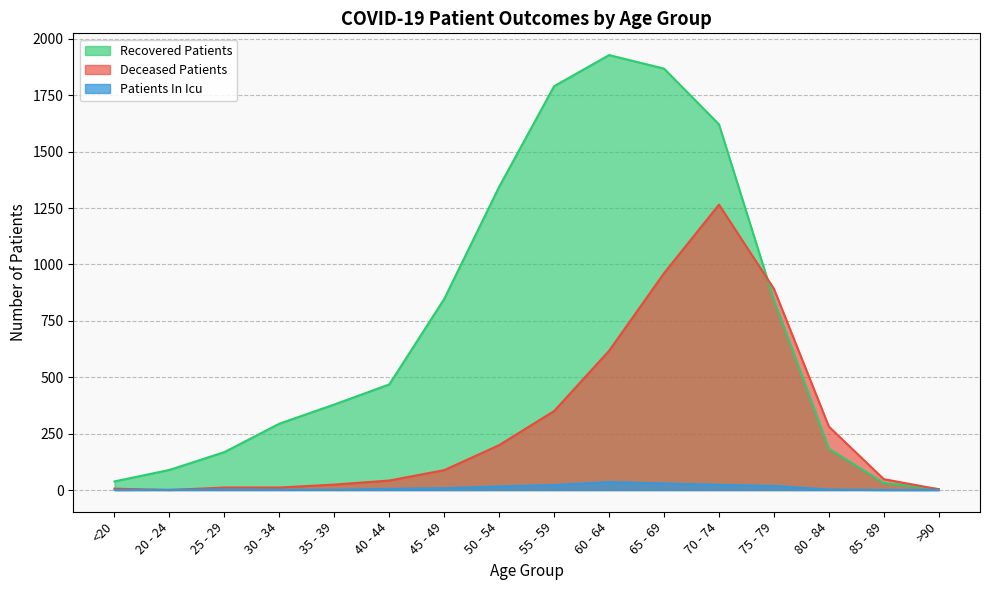

Which category has the highest value across all series?

60 - 64